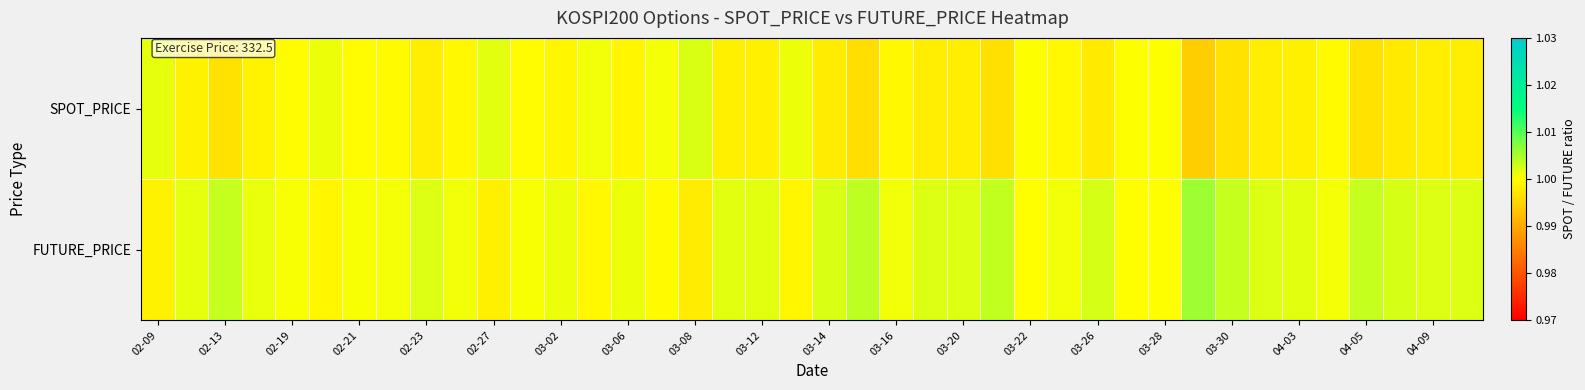

Rank the series by their maximum value, from highest to lowest.

FUTURE_PRICE, SPOT_PRICE